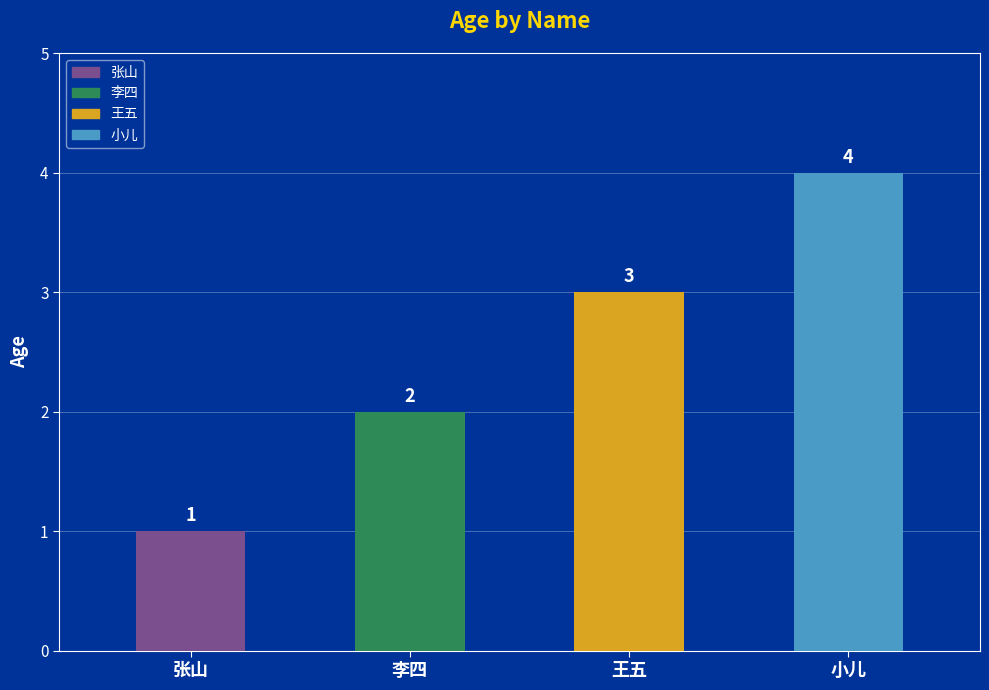

Does the chart contain stacked bars?

No